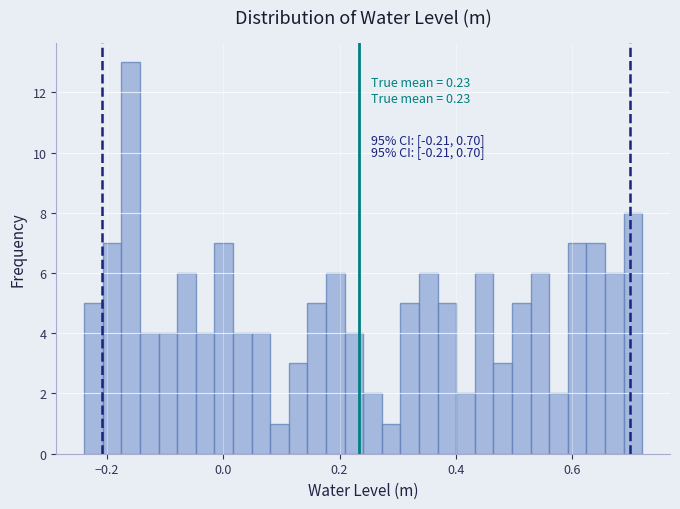

Read against the x-axis, roughly where is the centre of the tallest bar?

-0.16